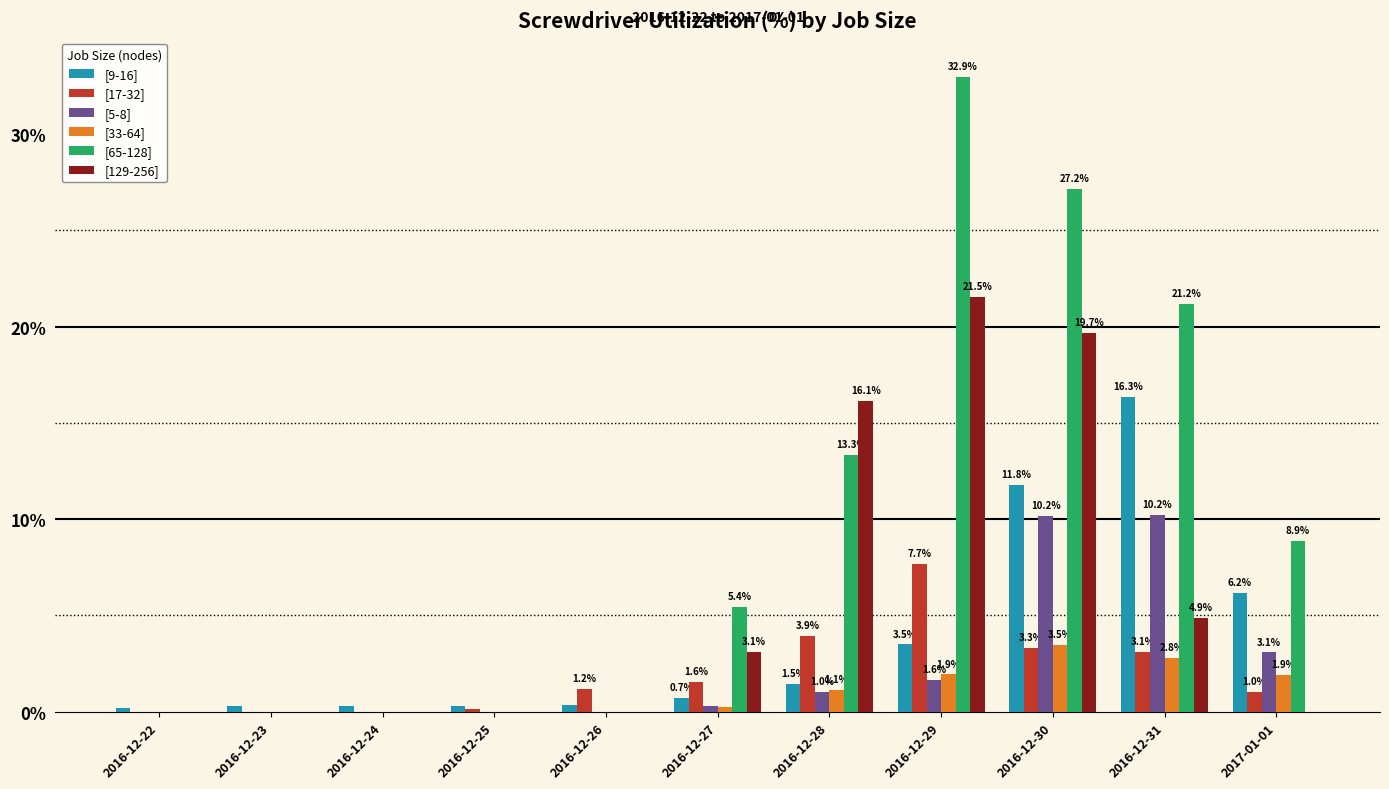

How many distinct data groups are displayed?

6